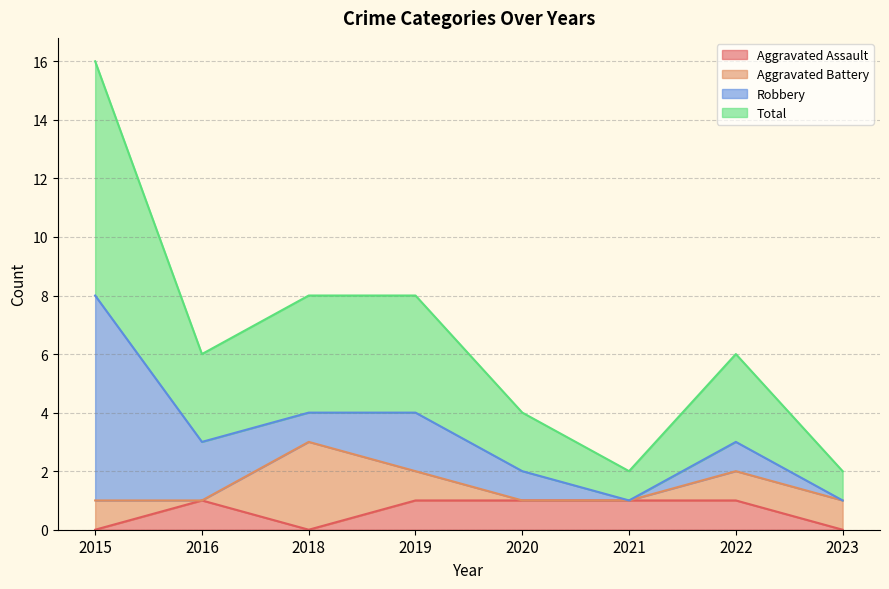

Where does the Total series first go above 3?

2015